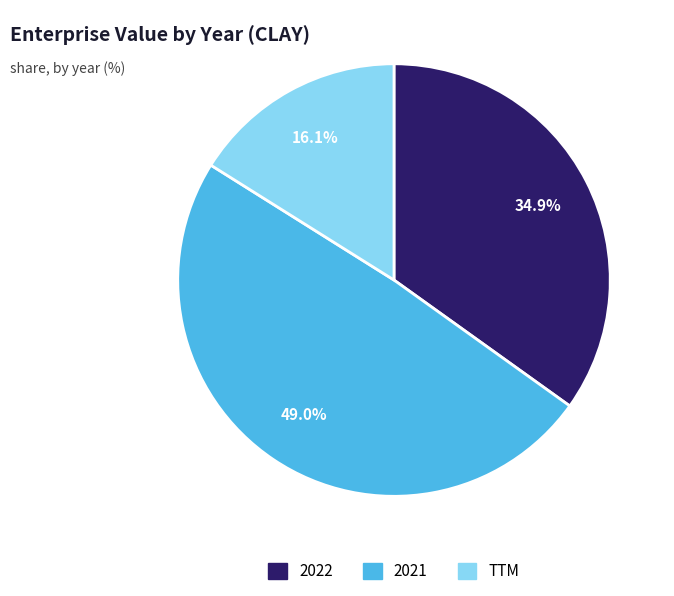

Count the number of slices in the pie.

3